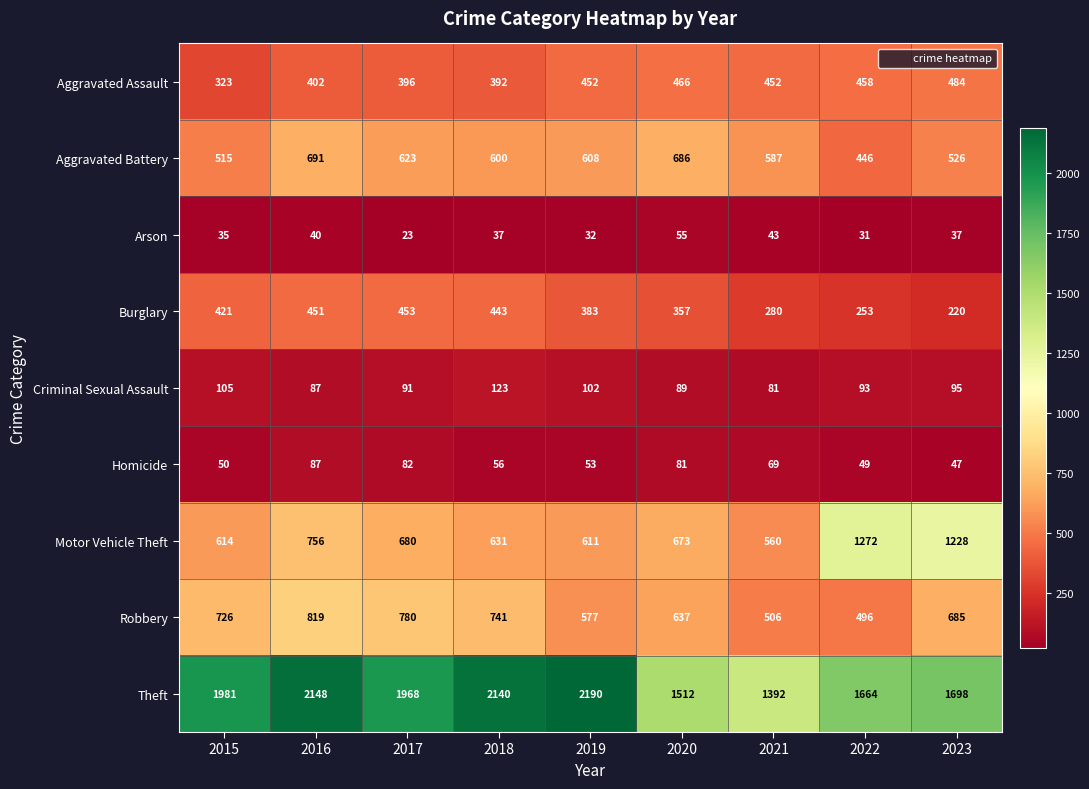

Count the number of categories in the chart.

9